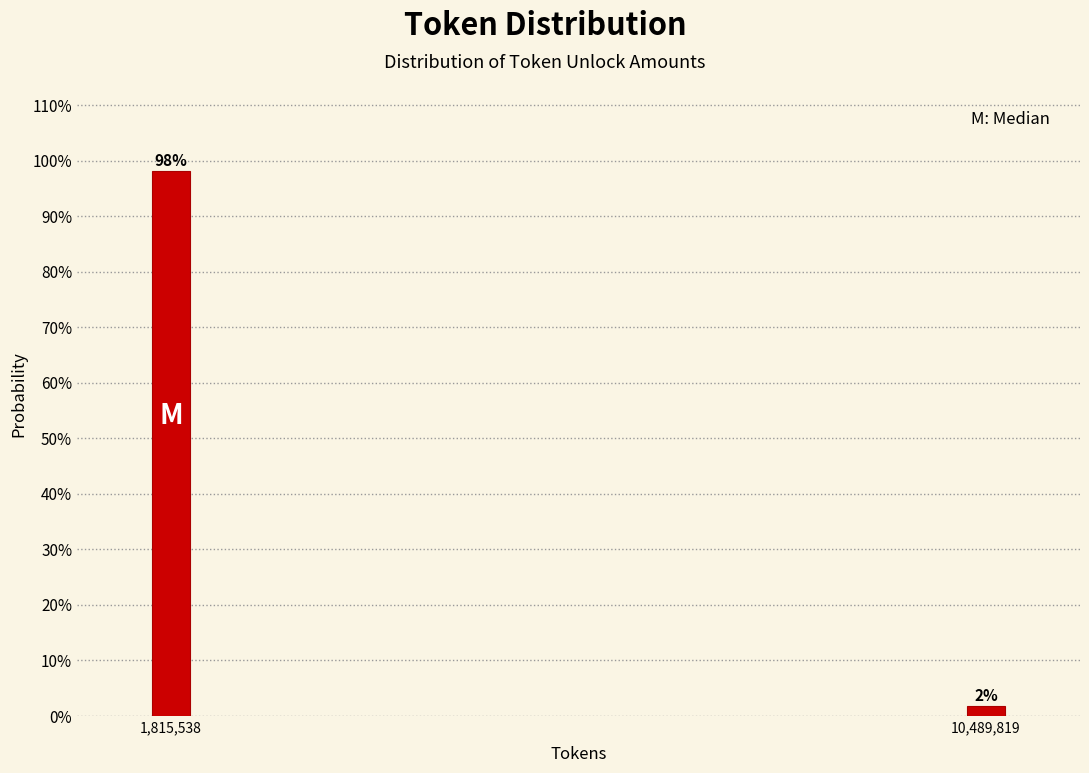

What is the approximate value at 1,815,538?

98.1